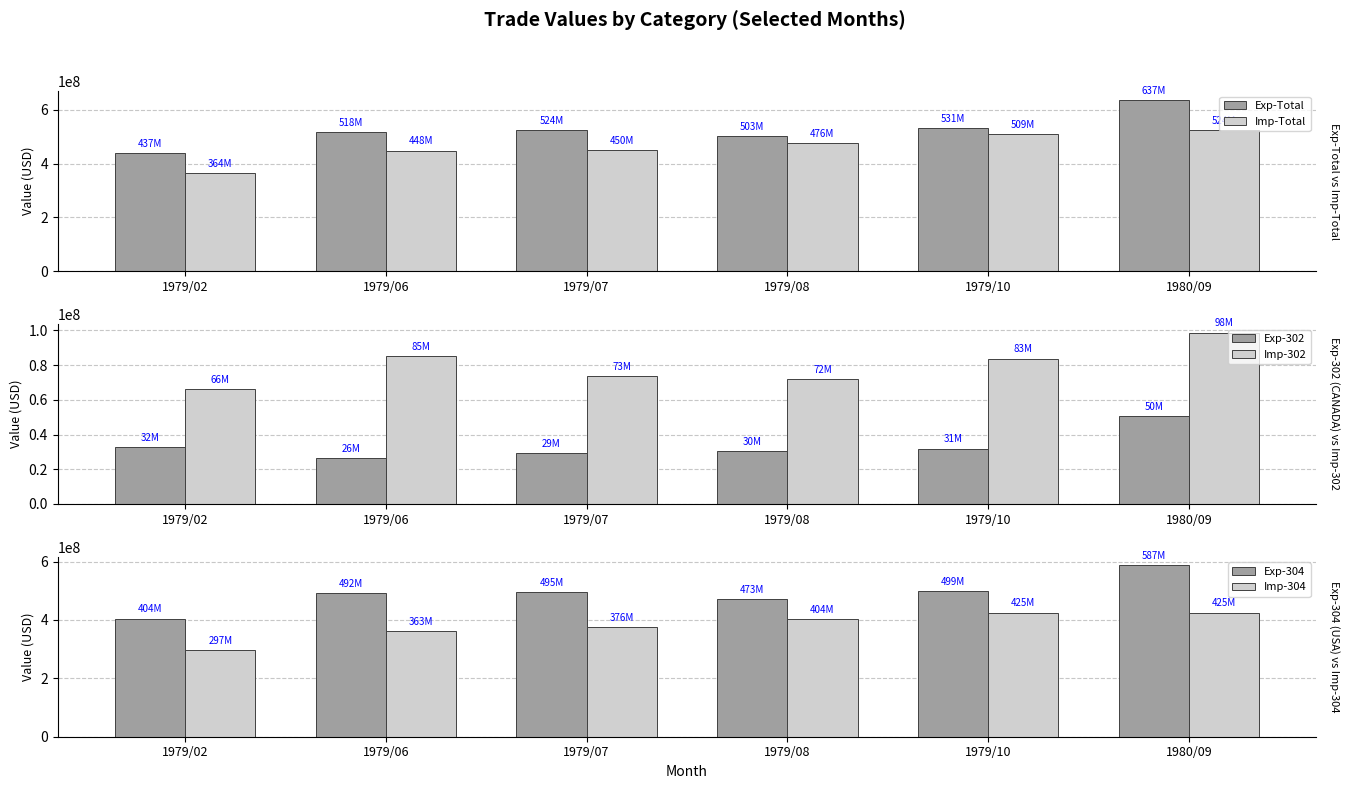

Which label corresponds to the largest value in the chart?

1980/09